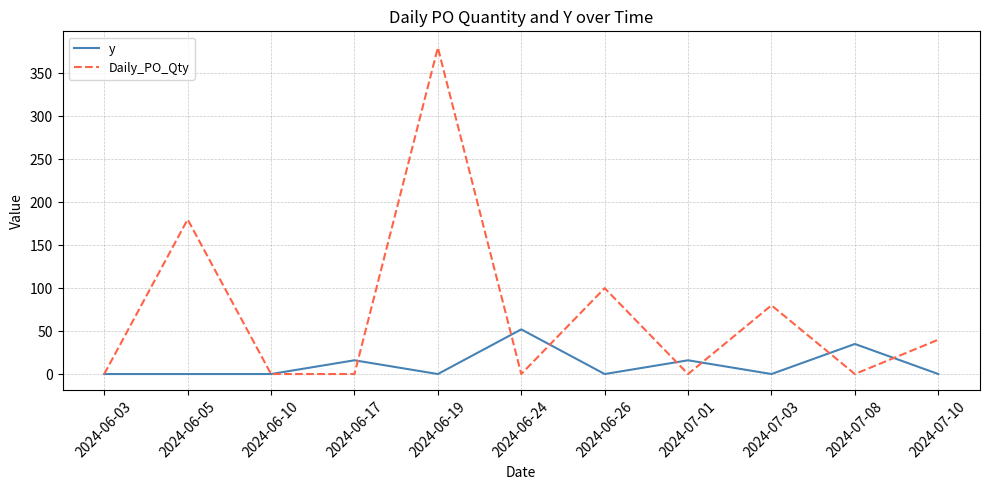

Rank the series by their average value, from lowest to highest.

y, Daily_PO_Qty